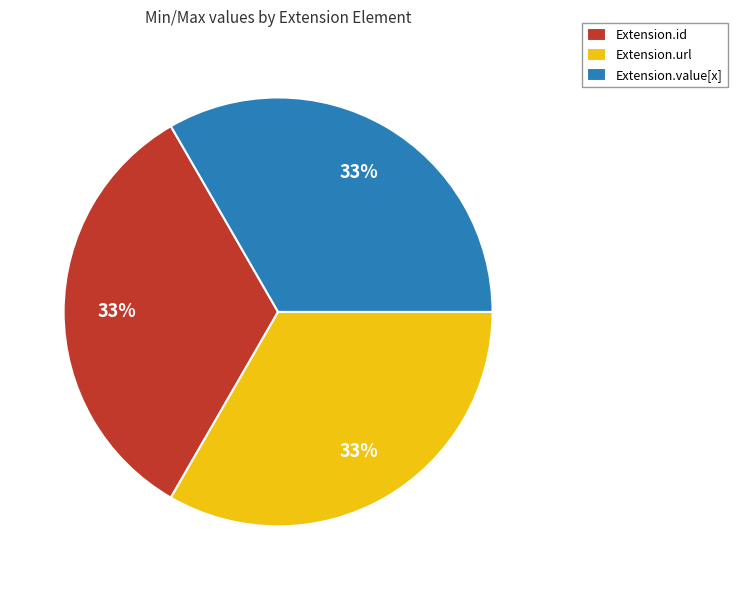

Combined, do Extension.url and Extension.id account for over 50%?

Yes